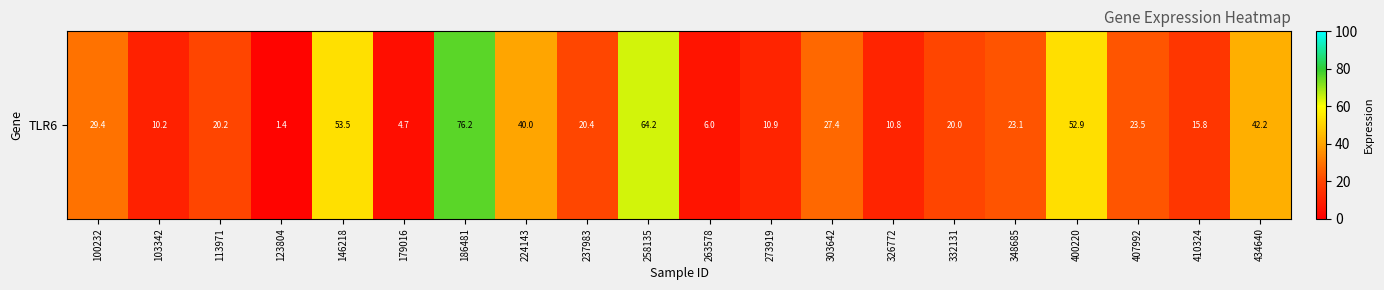

What is the maximum value shown in the chart?

76.2